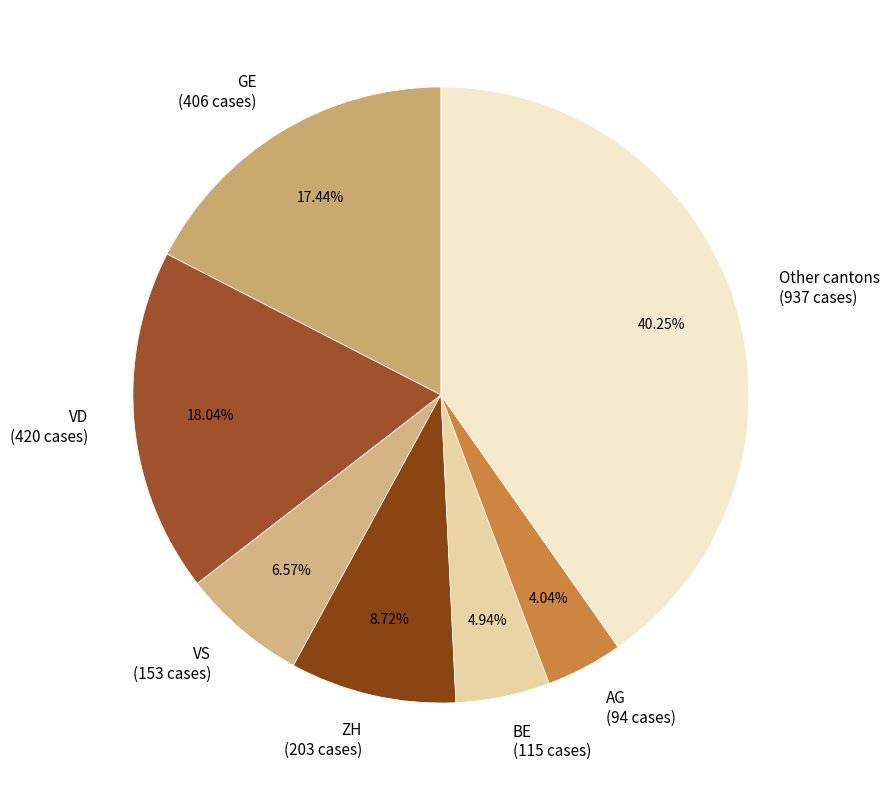

Does any single category account for the majority?

No